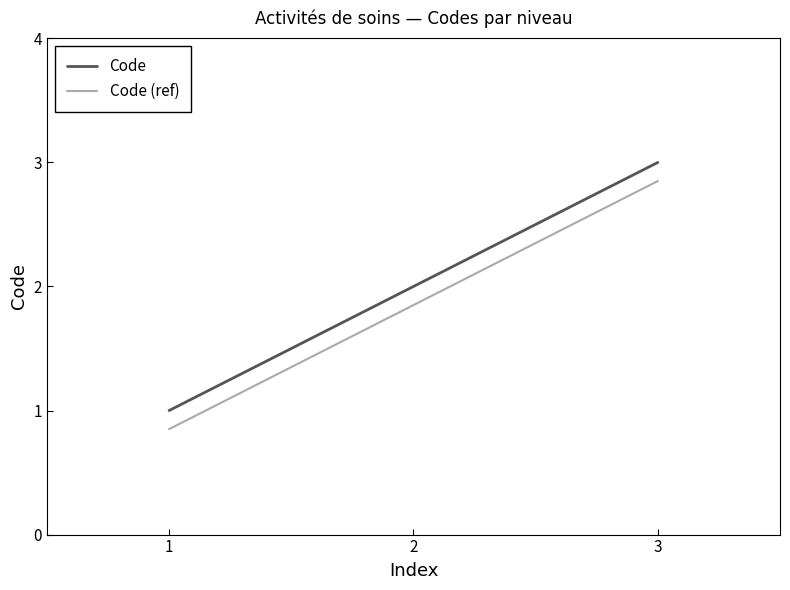

What is the maximum value shown in the chart?

3.0